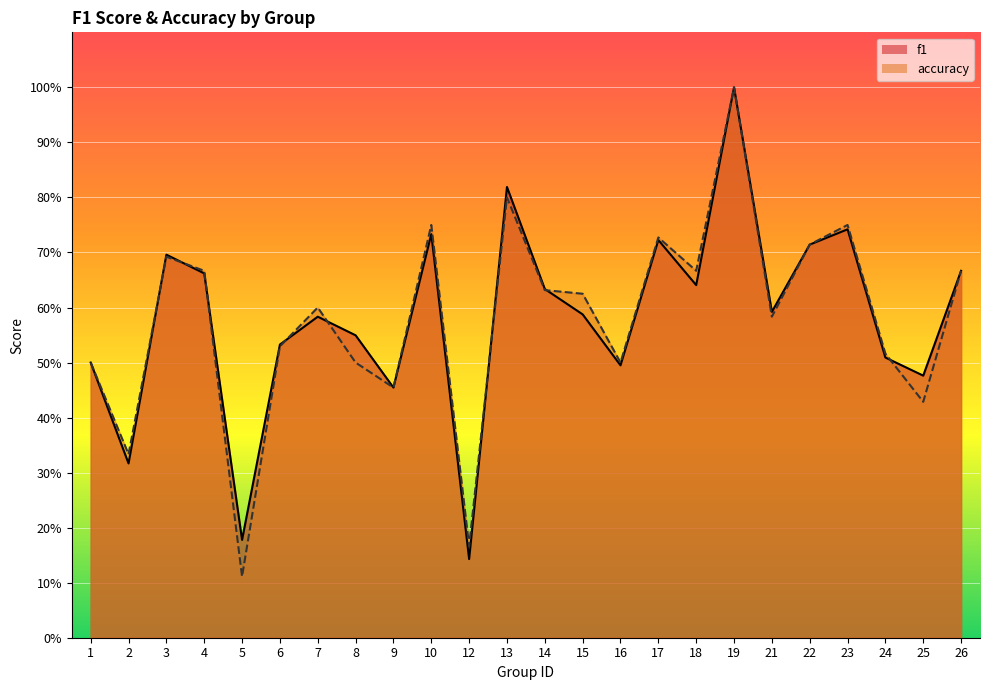

At which category does the chart reach its minimum across all series?

5